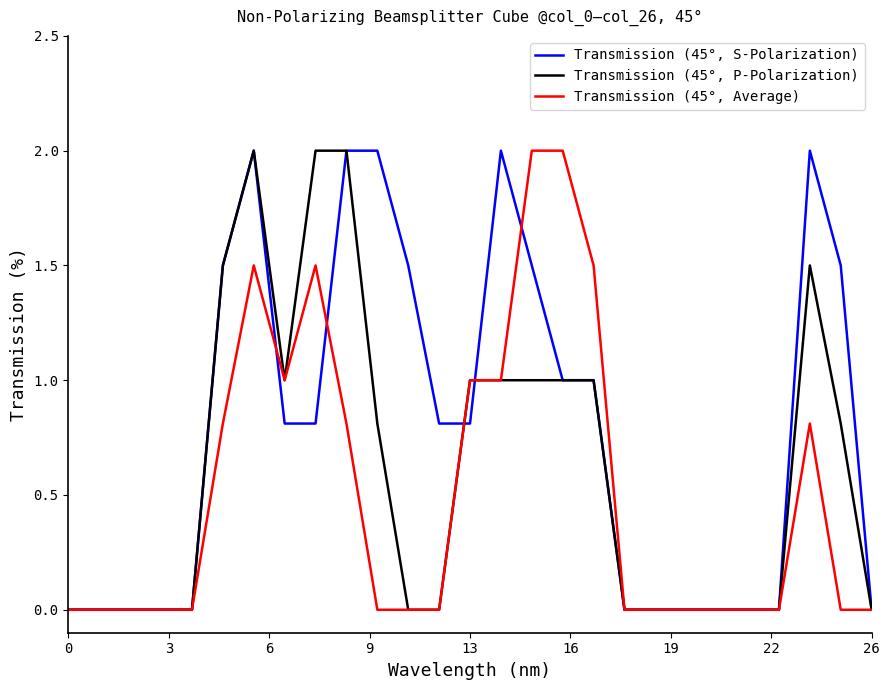

What is the greatest value displayed?

2.0